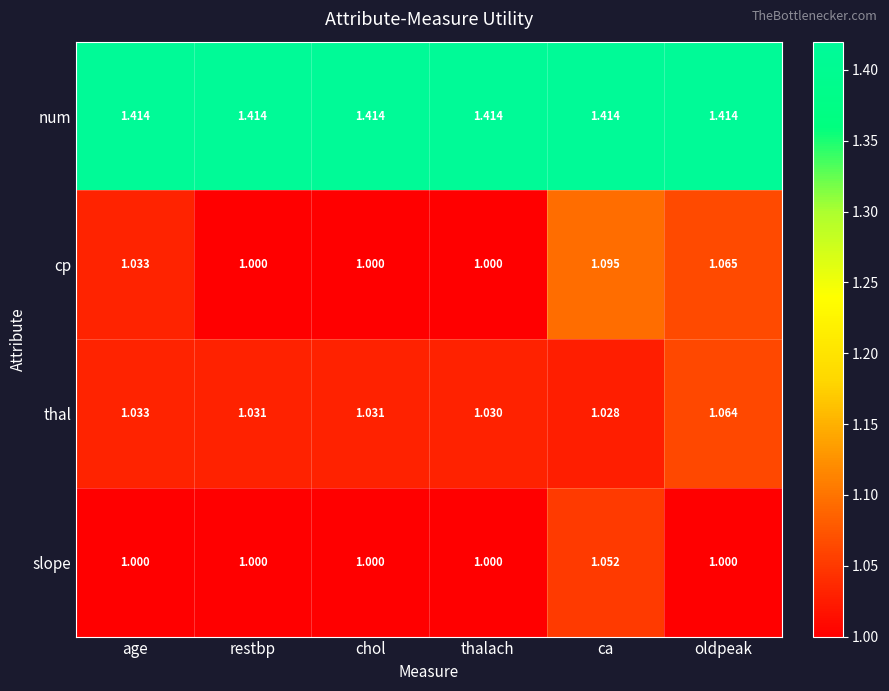

Which series has the largest range (max minus min)?

cp